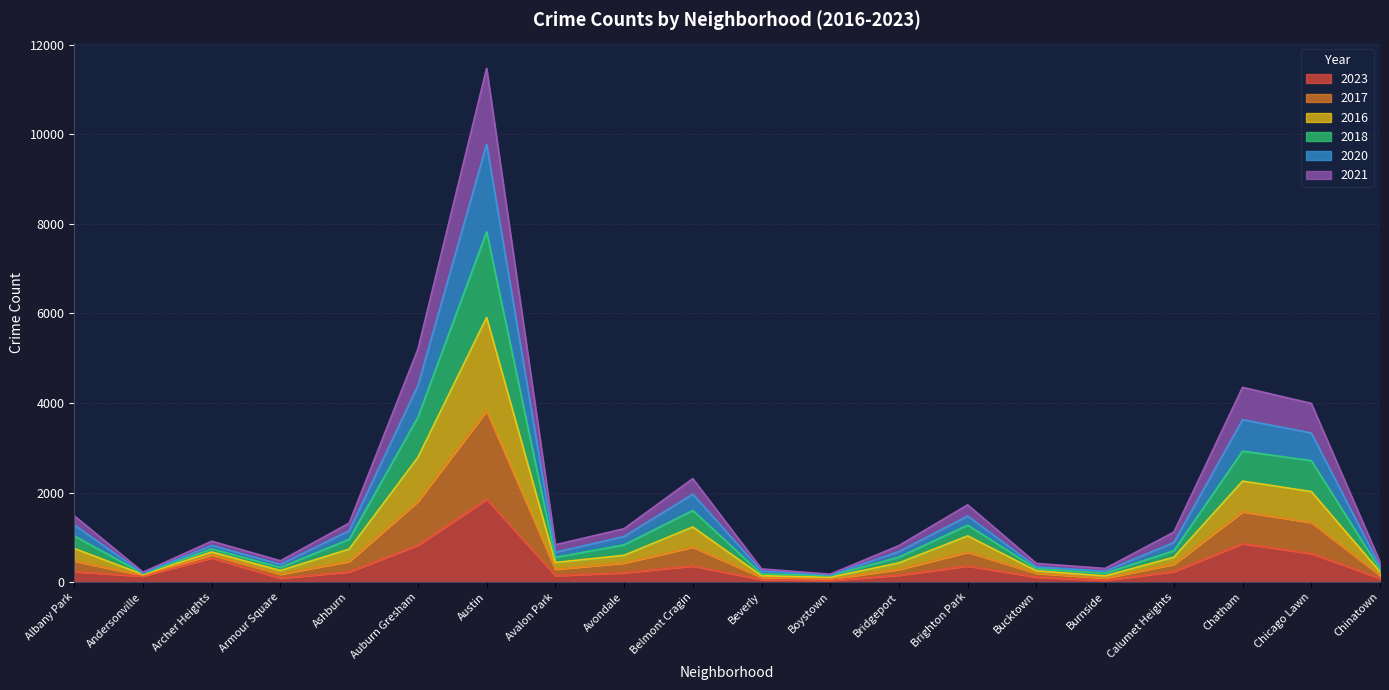

At which category is the sum across all series the highest?

Austin